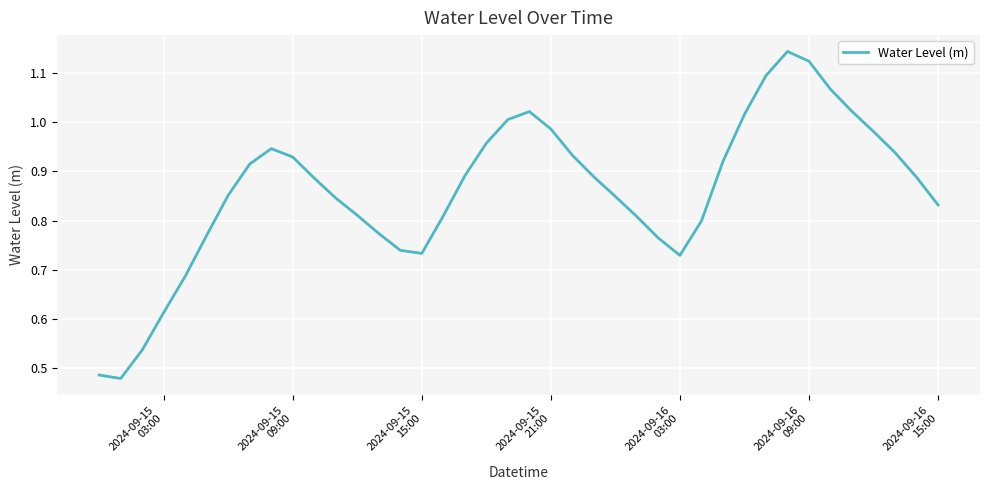

Reading left to right, what are all the values shown in this chart?

0.5	0.5	0.5	0.6	0.7	0.8	0.9	0.9	0.9	0.9	0.9	0.8	0.8	0.8	0.7	0.7	0.8	0.9	1.0	1.0	1.0	1.0	0.9	0.9	0.8	0.8	0.8	0.7	0.8	0.9	1.0	1.1	1.1	1.1	1.1	1.0	1.0	0.9	0.9	0.8